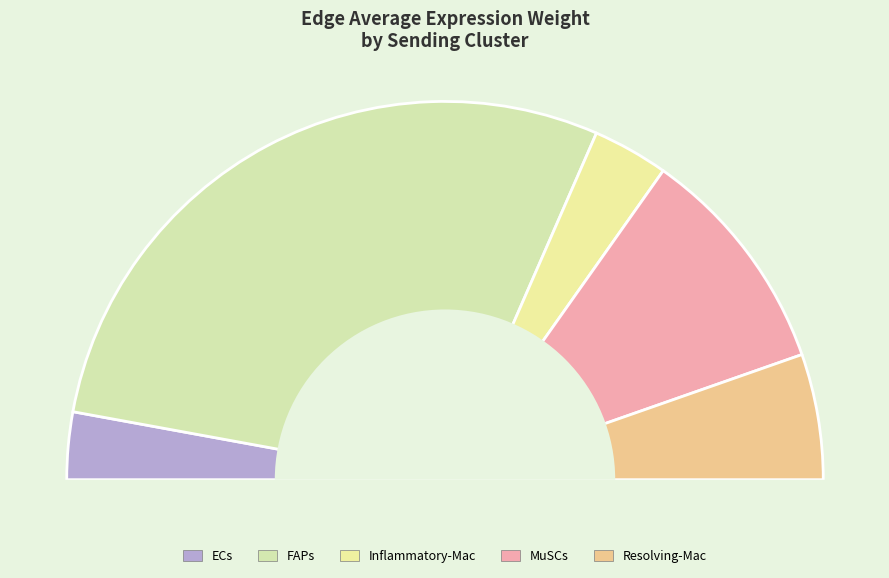

How many slices are in this pie chart?

5